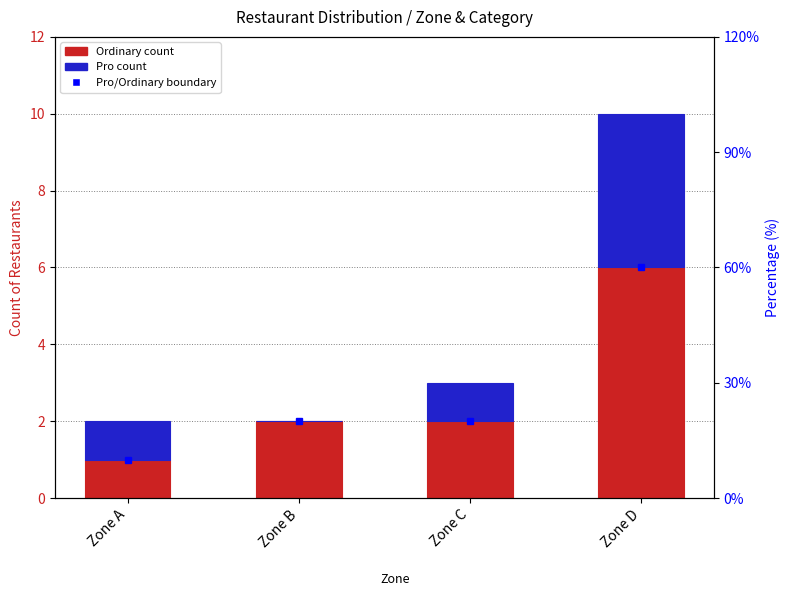

At which category does the chart reach its peak across all series?

Zone D